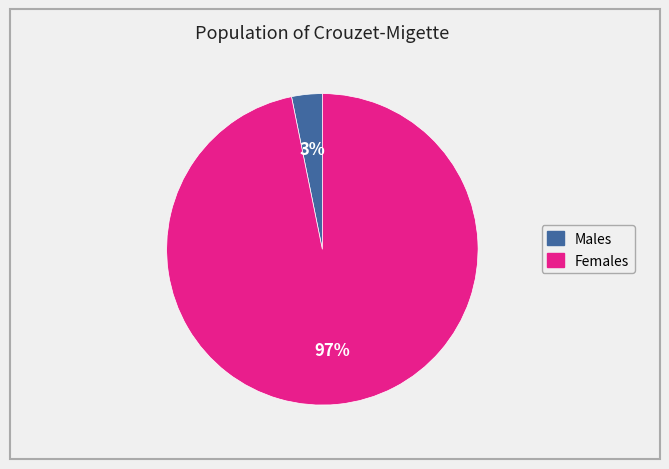

How many segments does this pie chart have?

2